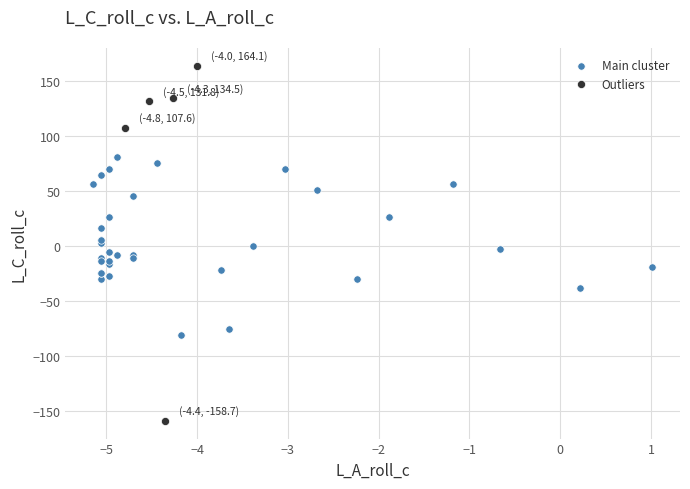

Which series reaches the minimum Y coordinate?

Outliers